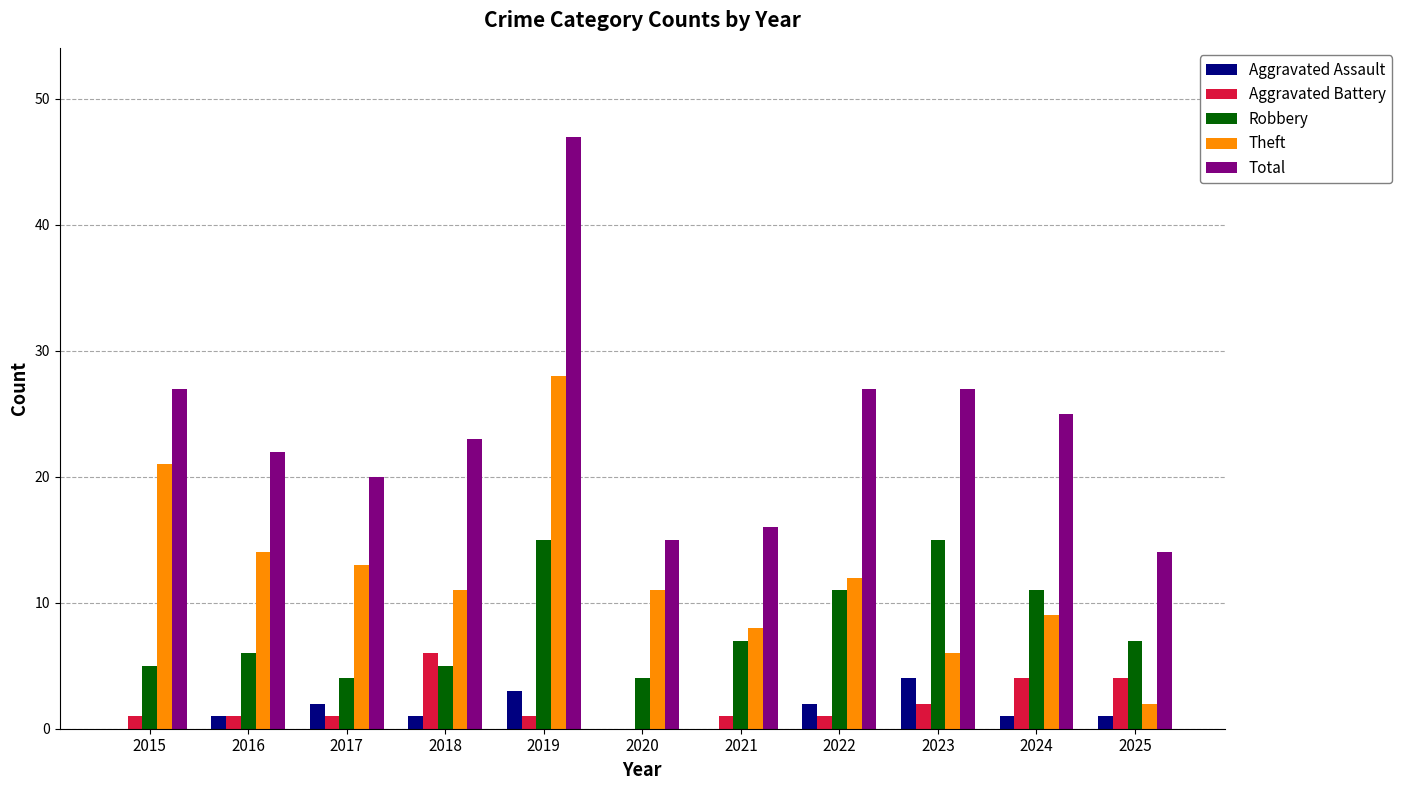

At which category is the sum across all series the highest?

2019